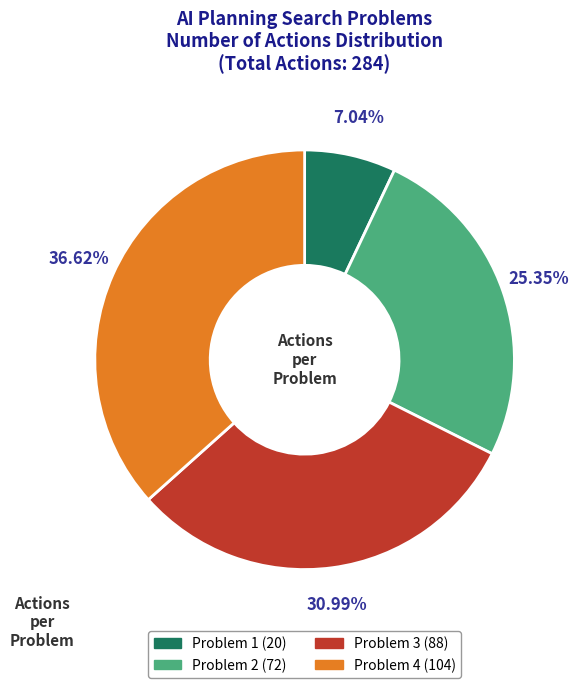

What percentage is the Problem 1 slice, to the nearest percent?

7%